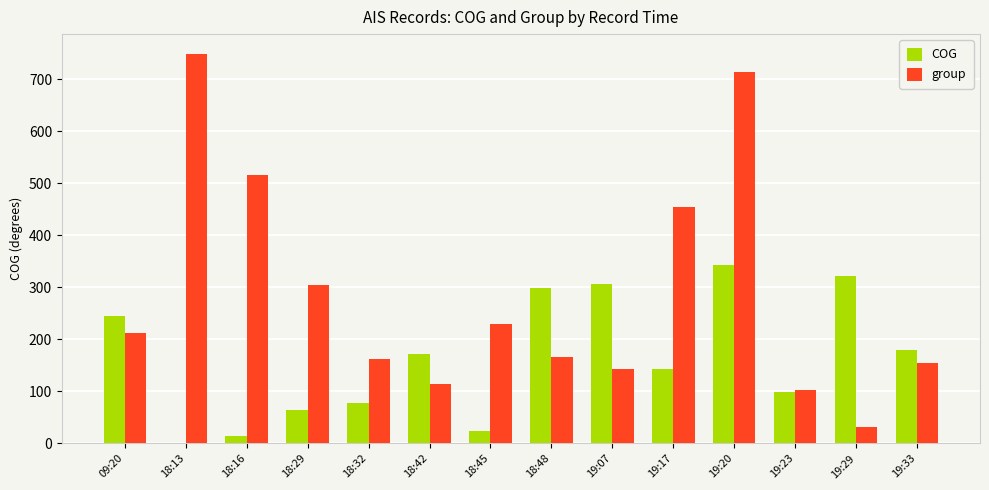

The group series shows 51.1 at 09:20. True or false?

False